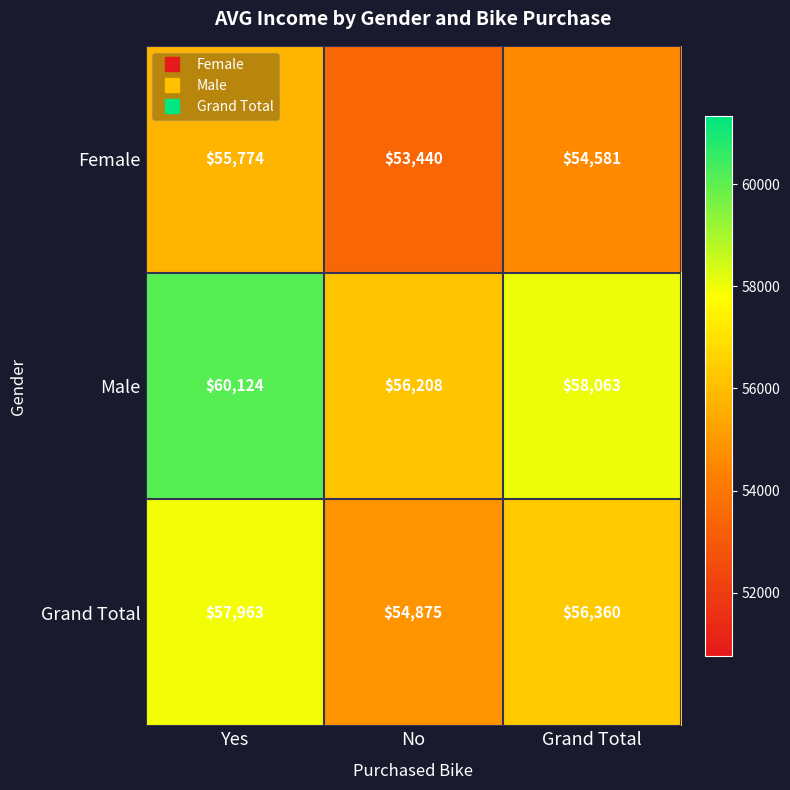

What is the difference between the second highest and minimum values in the Grand Total series?

1485